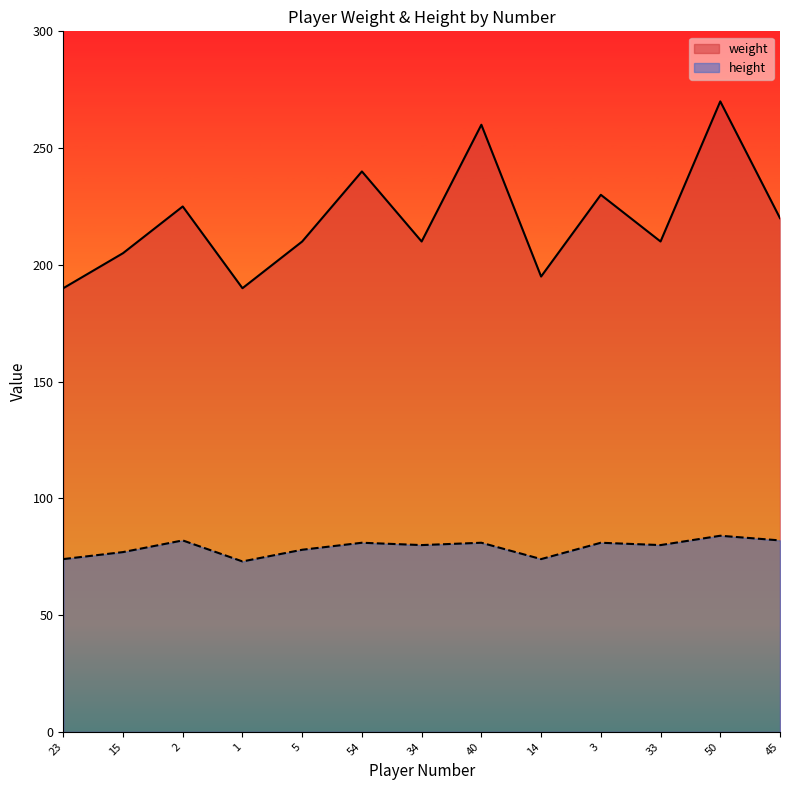

What is the spread (max minus min) of values at 54?

159